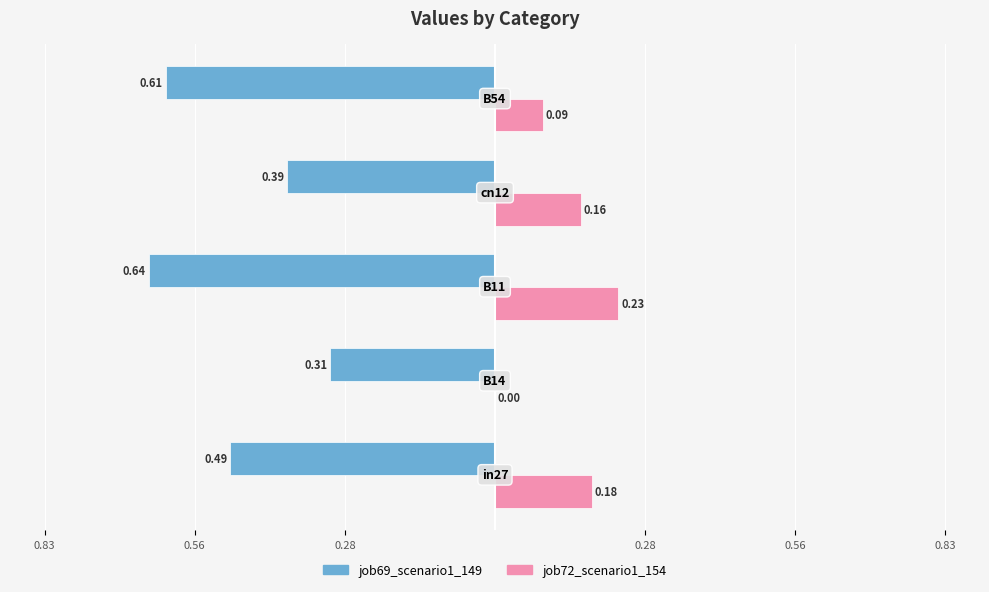

Which series has the largest range (max minus min)?

job69_scenario1_149